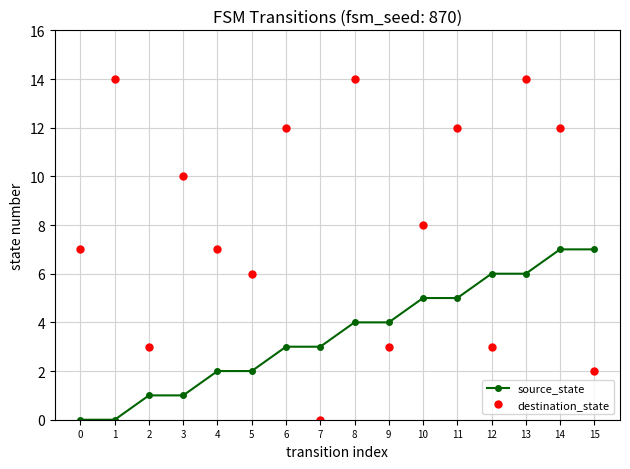

Read the destination_state value at 0, to the nearest 10.

10